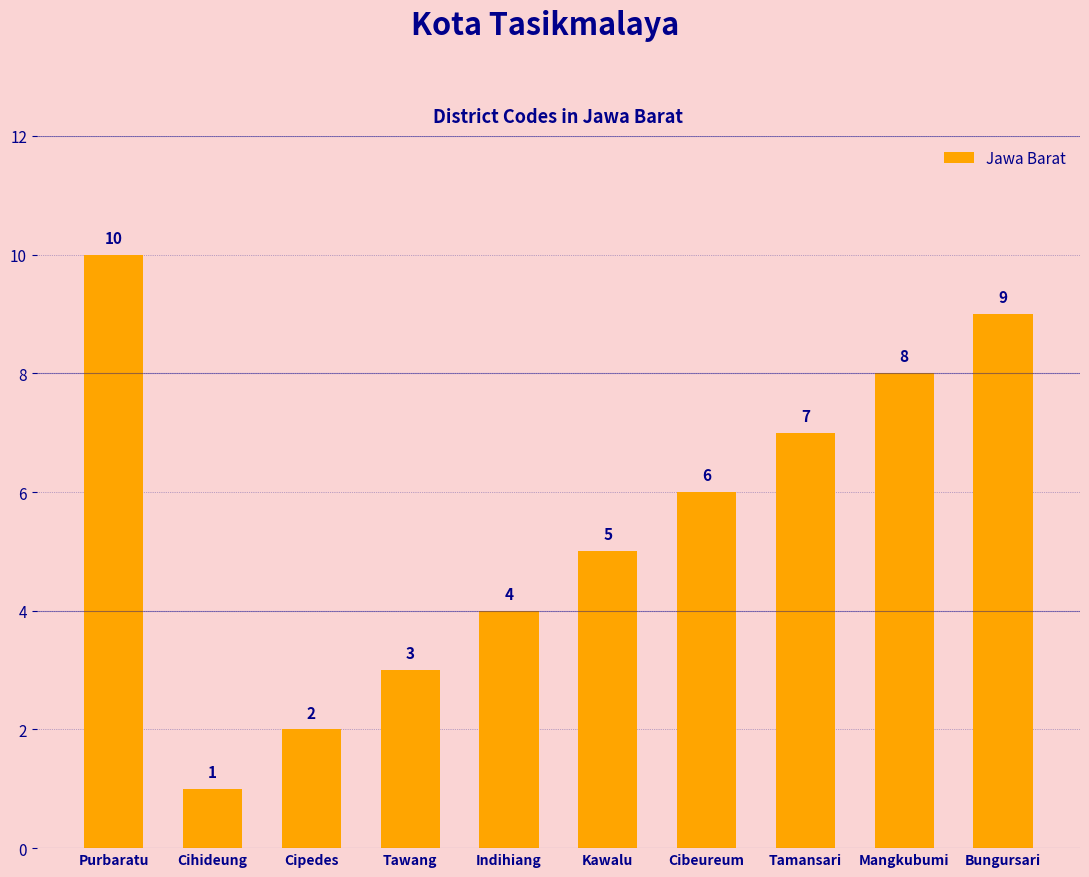

Which label corresponds to the largest value in the chart?

Purbaratu